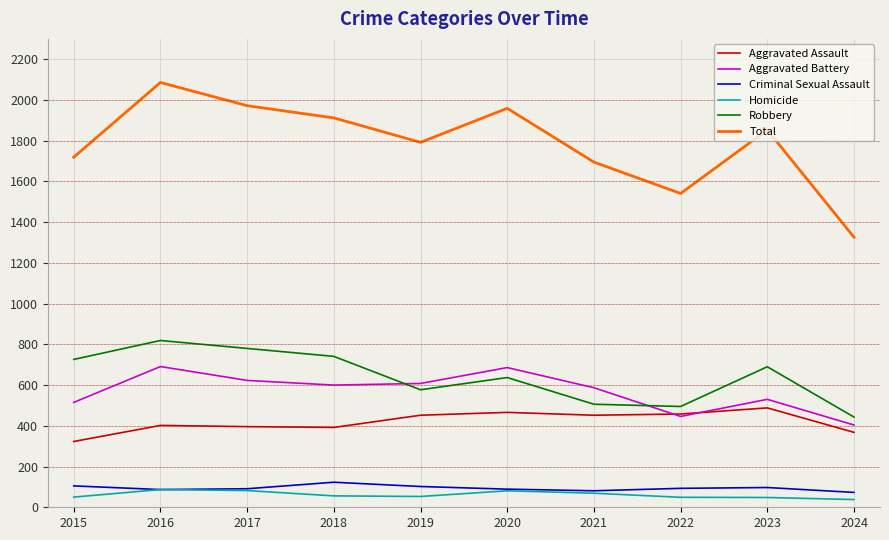

Where does the Homicide series first go above 56?

2016